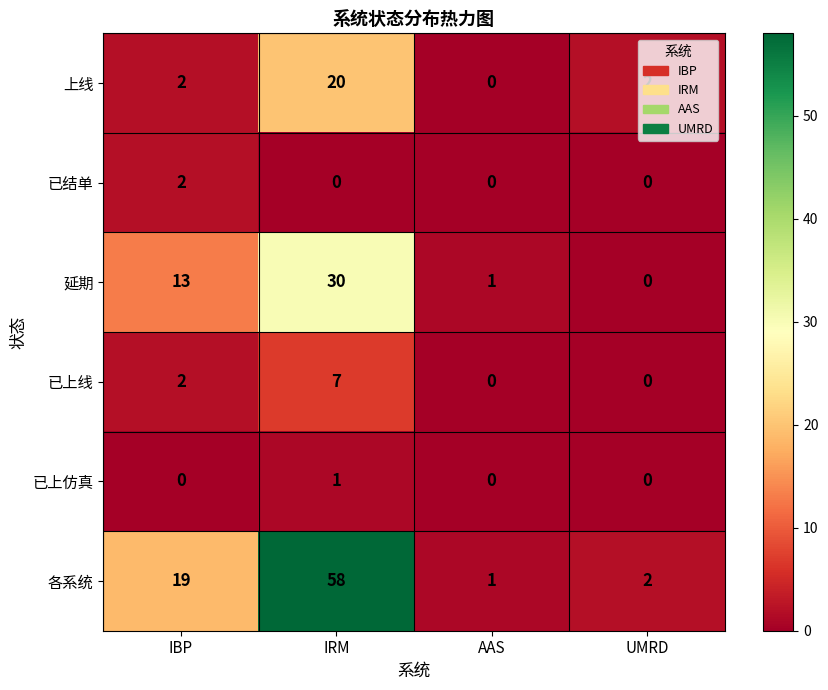

Where is 延期 nearest to the value 15?

IBP